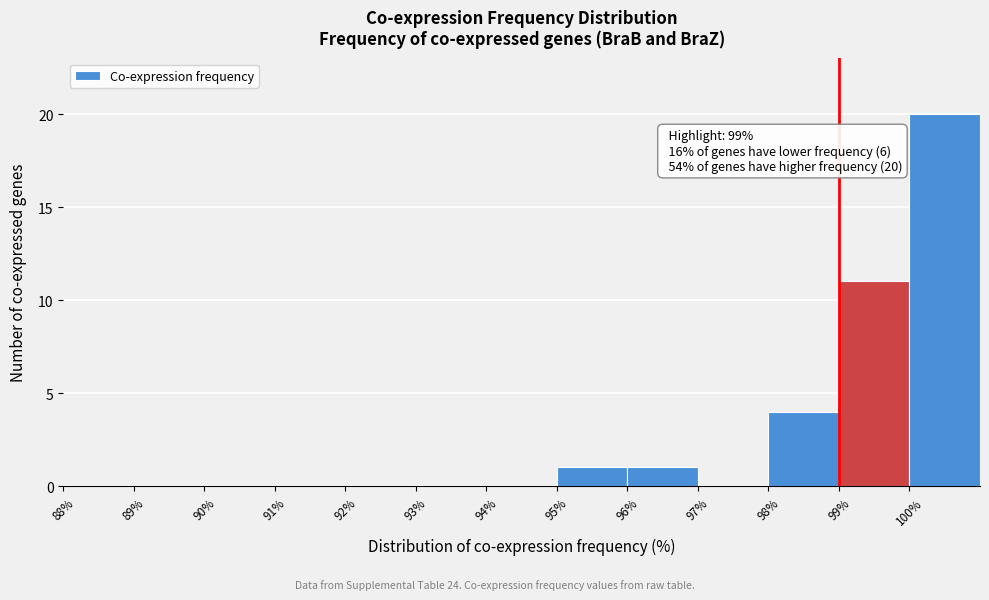

Which range on the x-axis has the tallest bar?

100 to 101